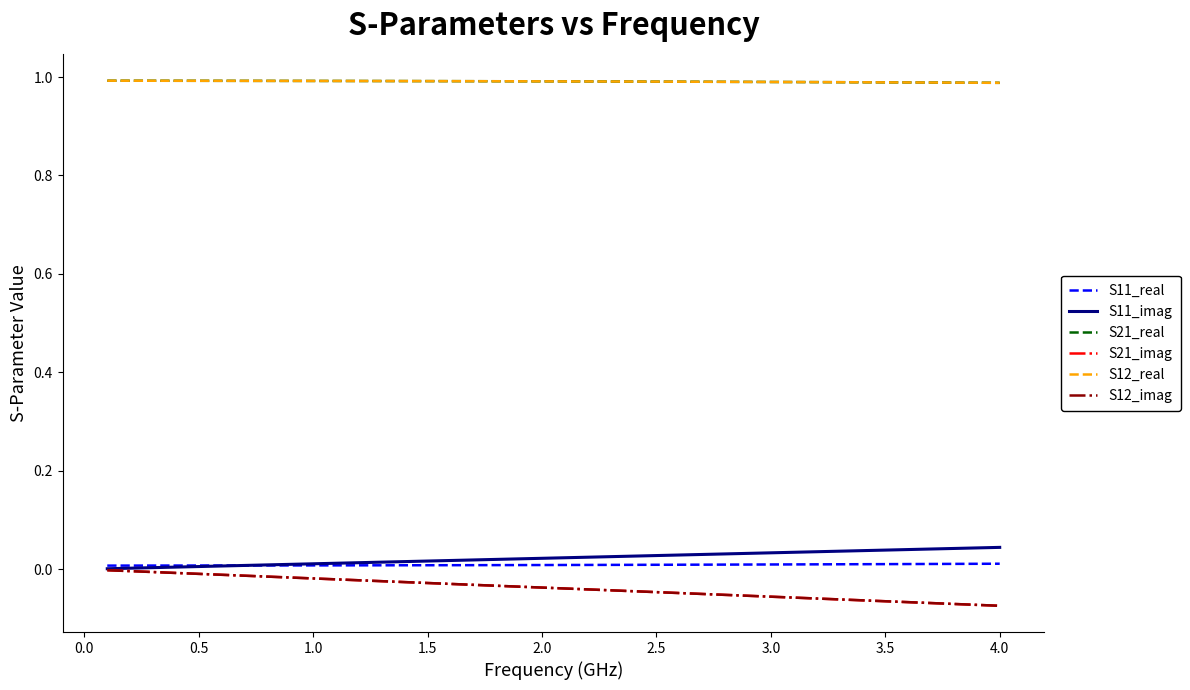

Which series has the largest range (max minus min)?

S21_imag